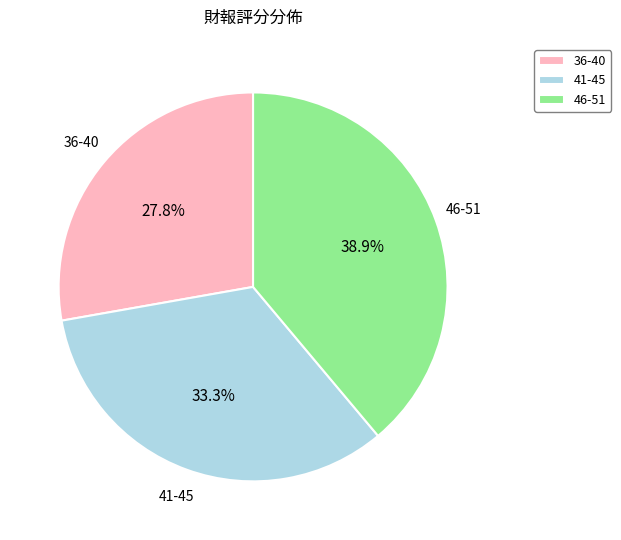

Combined, what portion of the pie is 36-40 and 46-51?

66.7%